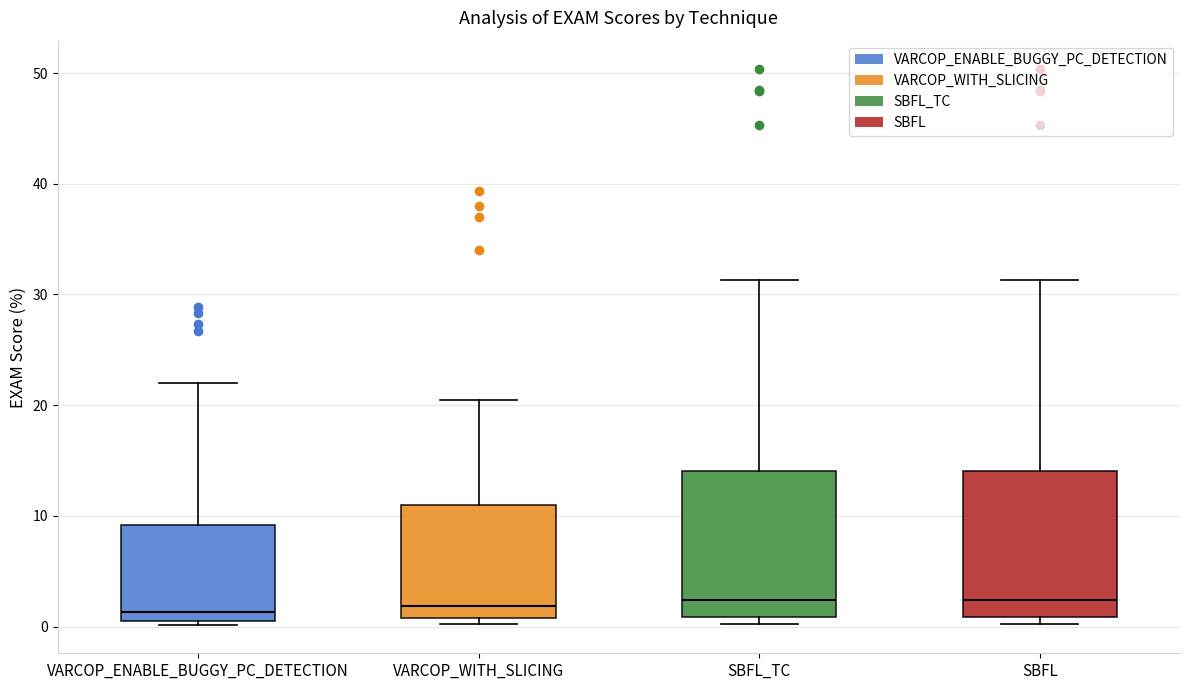

Where does the median line of the box for VARCOP_WITH_SLICING sit on the y-axis? The values are not printed on the chart, so give them approximately, as read against the axis.

2